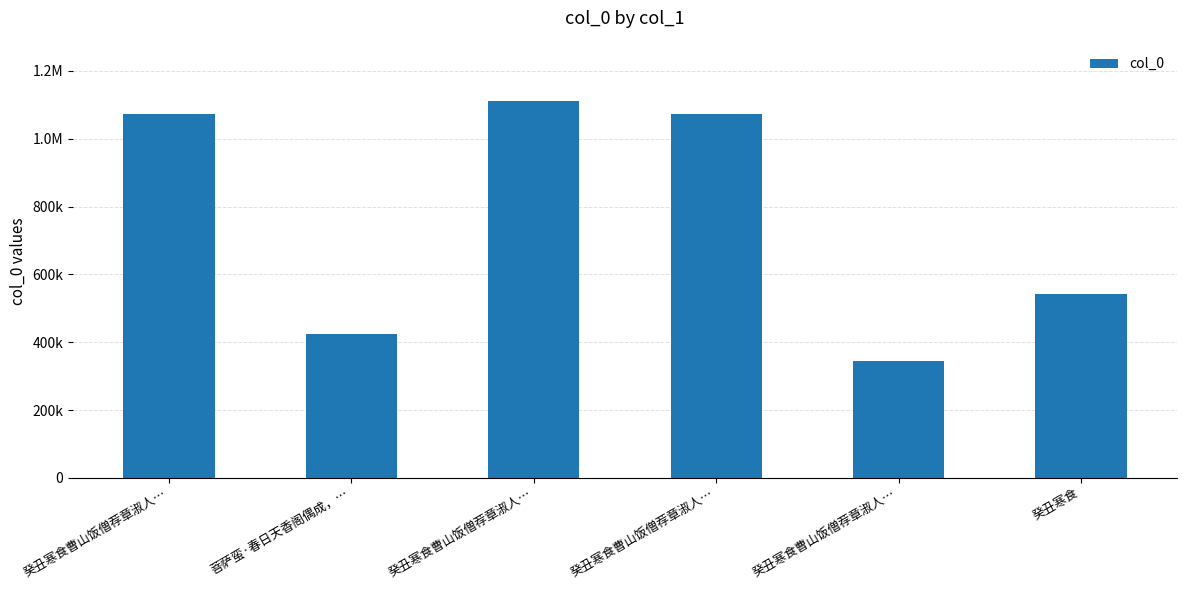

Approximately how many times larger is the value at 癸丑寒食曹山饭僧荐章淑人… compared to 癸丑寒食曹山饭僧荐章淑人…?

0.3